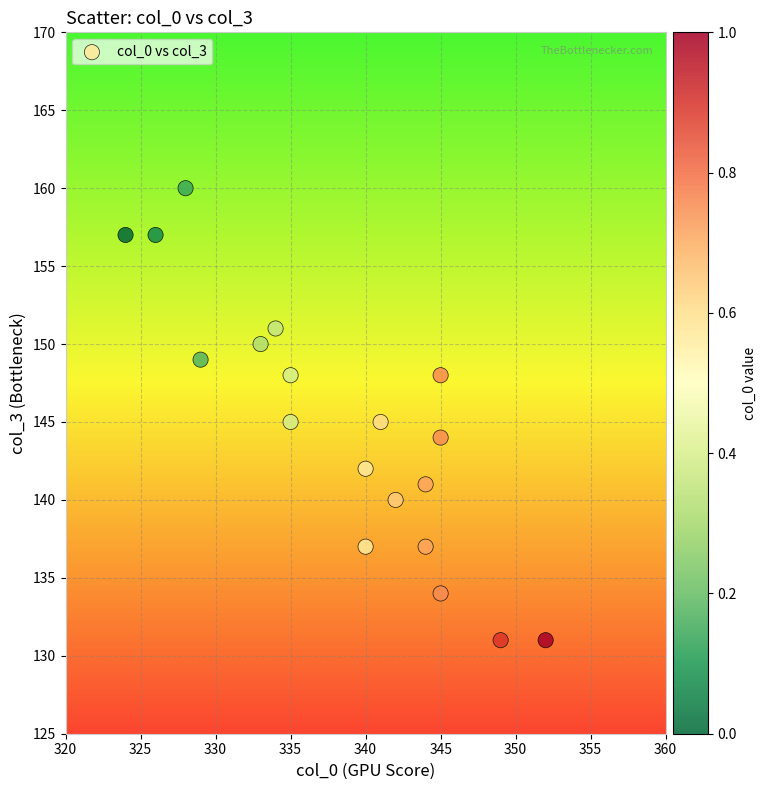

What is the range of Y values (max minus min)?

29